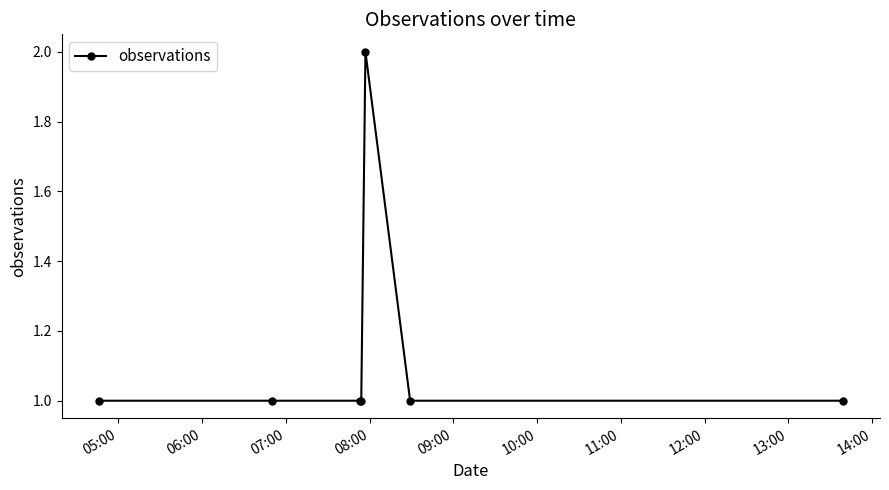

What is the maximum value shown in the chart?

2